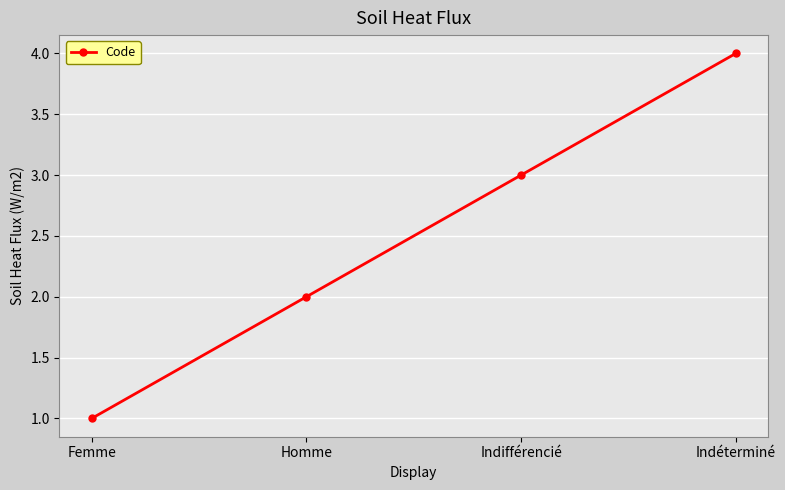

Is it true that the value at Indifférencié is 3?

True